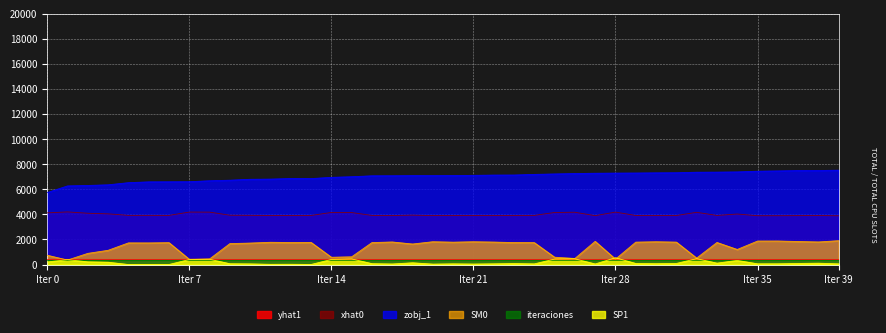

Which category has the lowest value in the zobj_1 series?

Iter 0